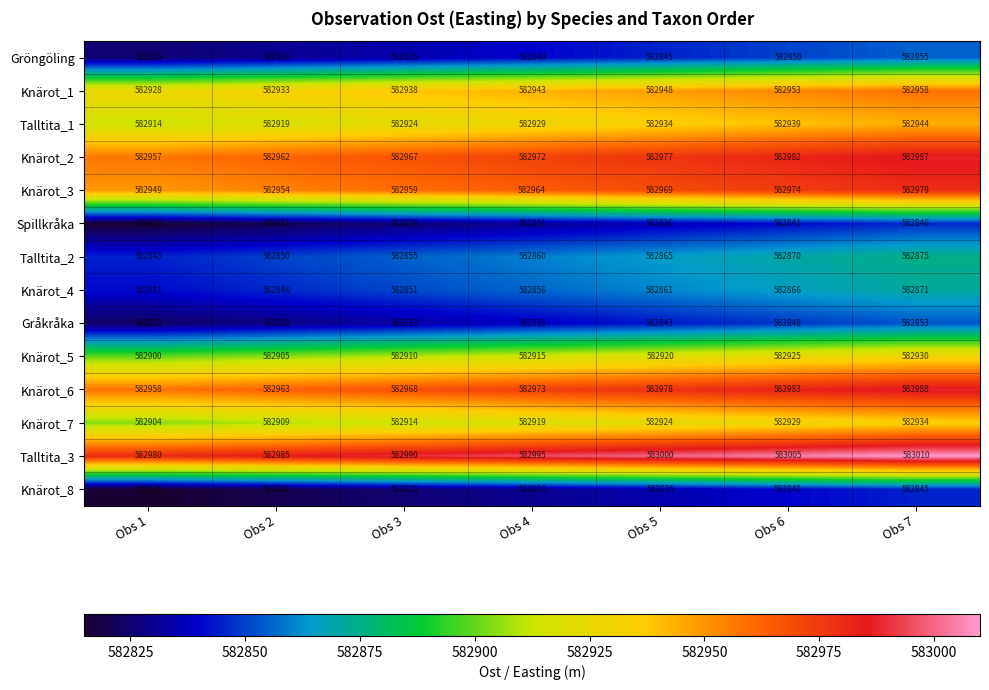

How many series are shown in this chart?

14